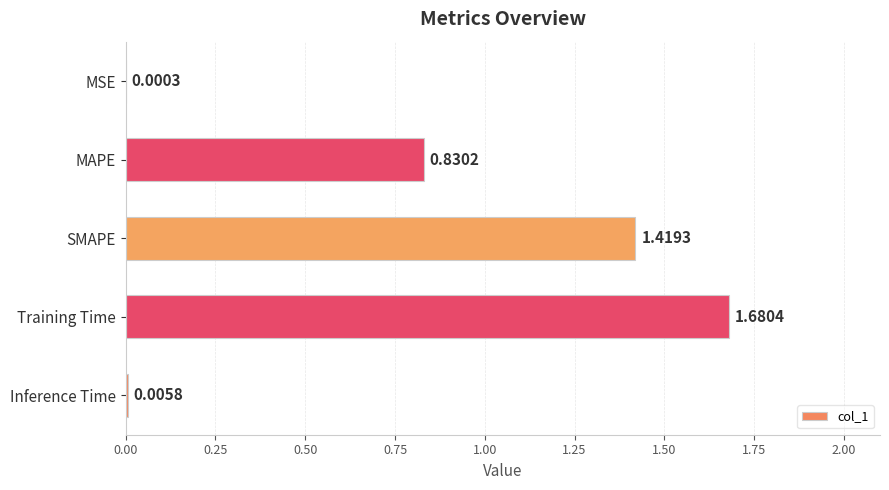

Which label corresponds to the largest value in the chart?

Training Time